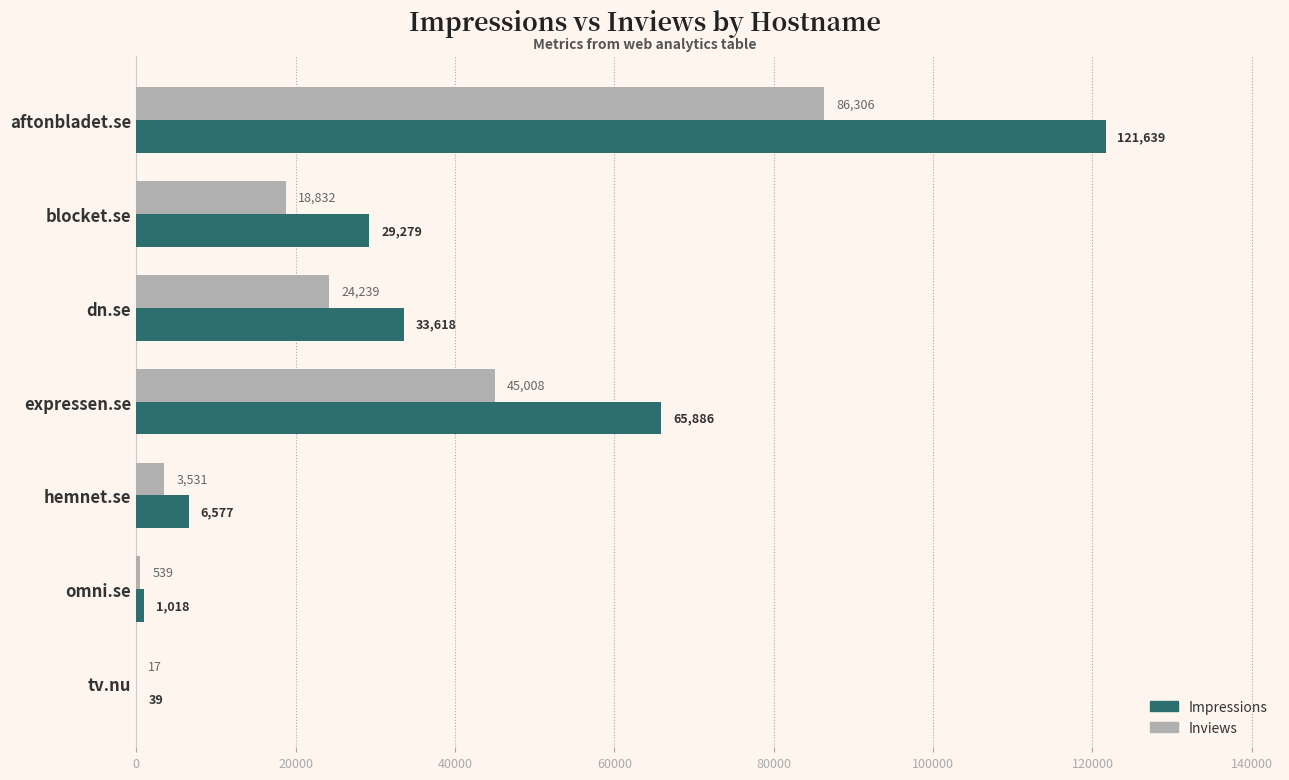

What is the total value across all series at hemnet.se?

10108